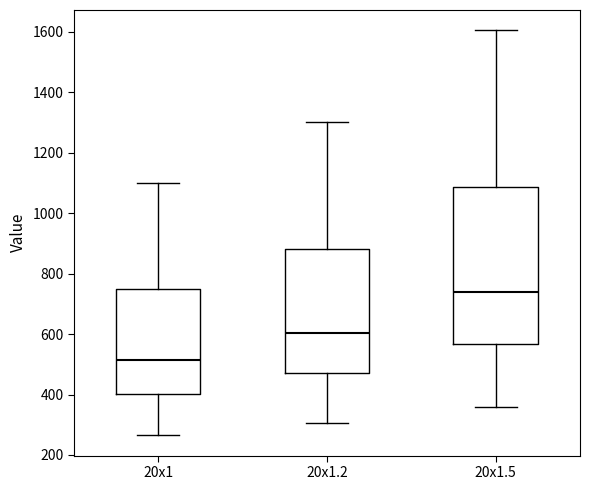

Reading left to right, transcribe this box plot: for each box, give where its median line is, the range the box spans, and where its two whiskers end, as read against the y-axis. The values are not printed on the chart, so give them approximately, as read against the axis.

20x1: median 520, box 400 to 740, whiskers 260 to 1100
20x1.2: median 600, box 480 to 880, whiskers 300 to 1300
20x1.5: median 740, box 560 to 1080, whiskers 360 to 1600